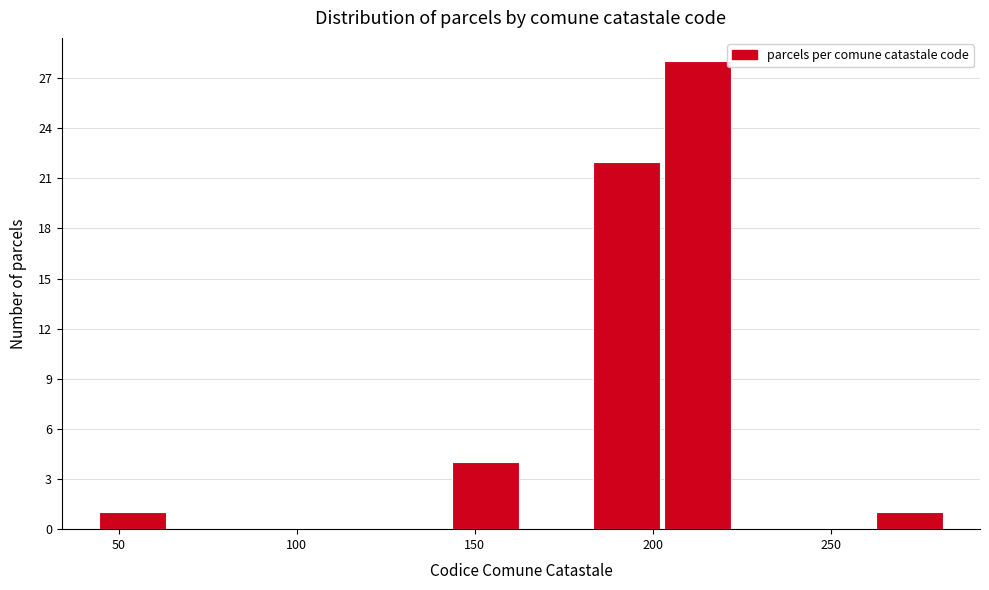

Read against the x-axis, roughly where is the centre of the tallest bar?

215